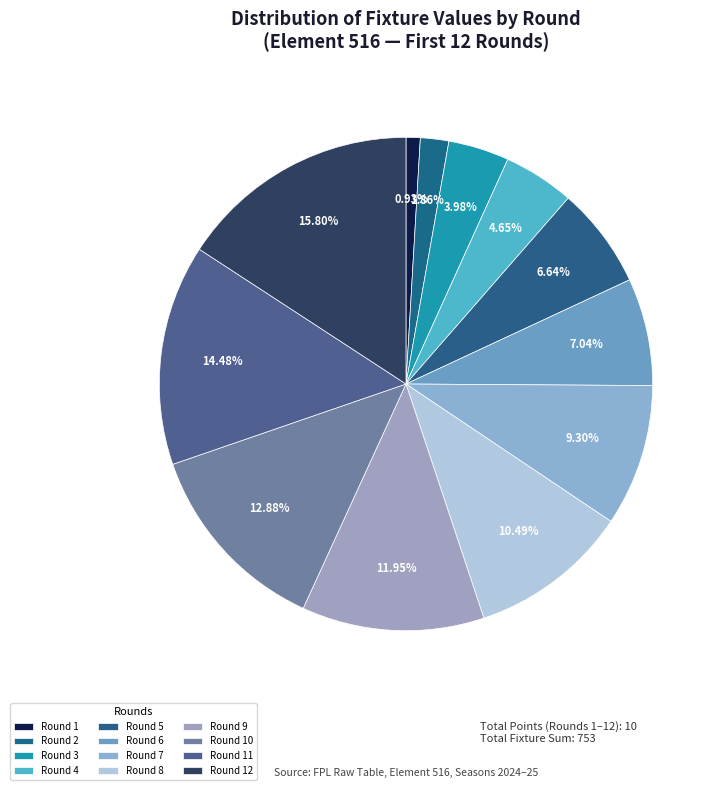

Count the number of slices in the pie.

12